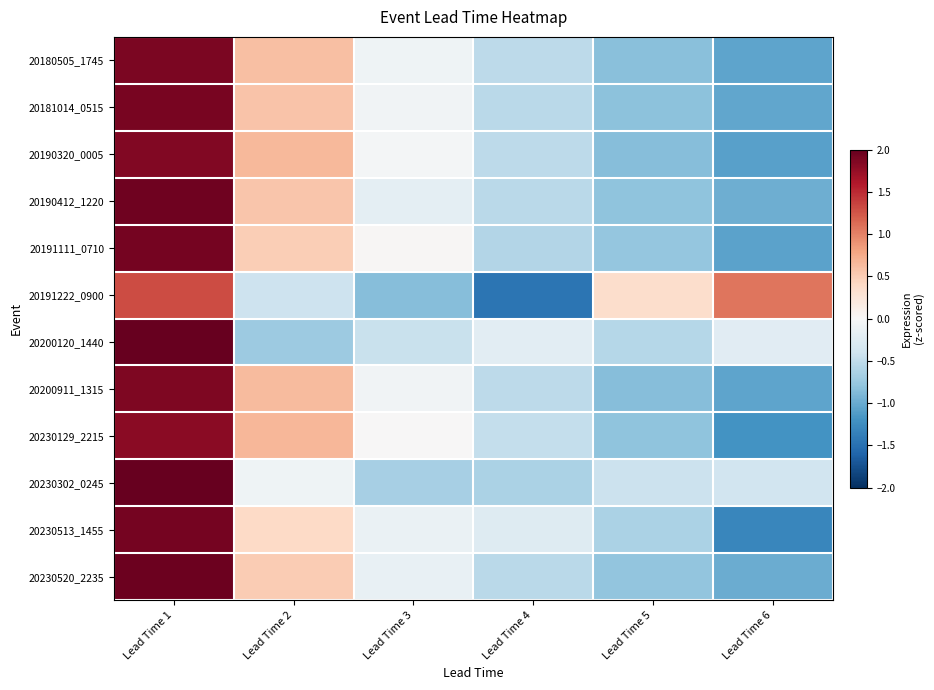

At which category is the sum across all series the highest?

Lead Time 1